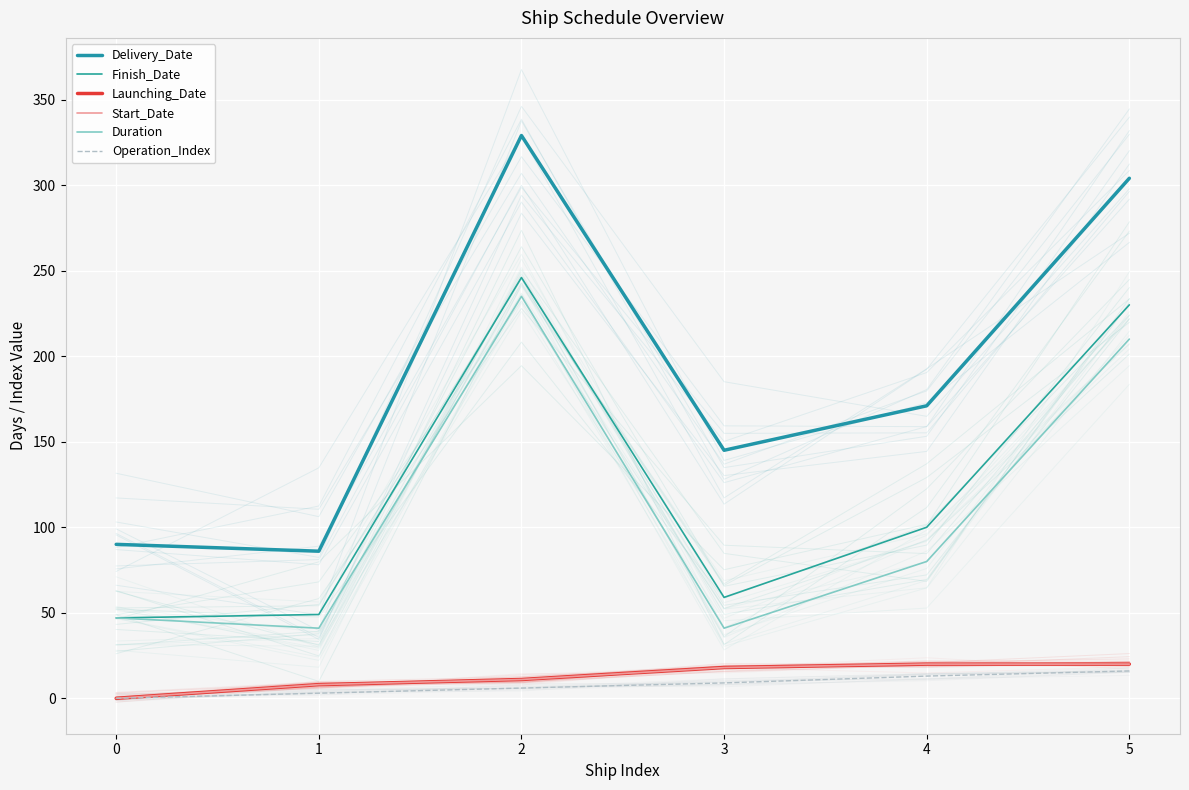

How many positive values does the Launching_Date series have?

5